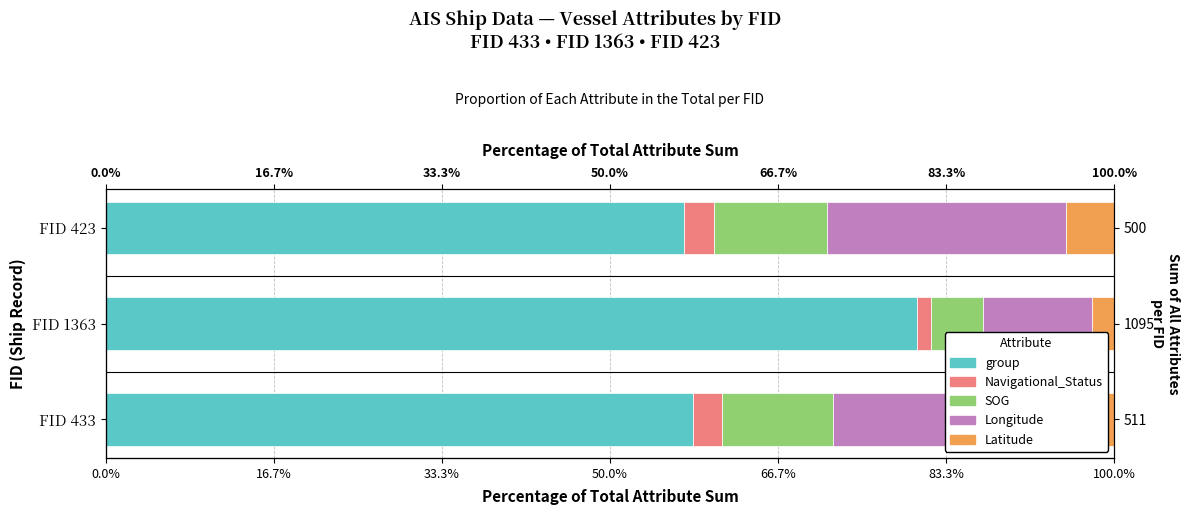

The value of Longitude at FID 423 is 23.7. True or false?

True